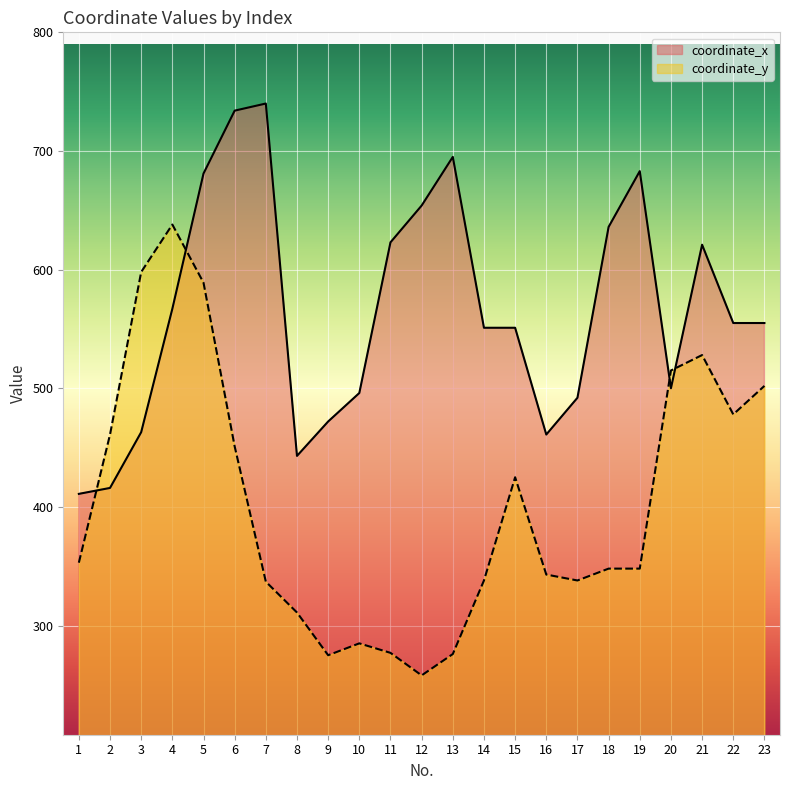

Between which two adjacent categories do coordinate_x and coordinate_y first intersect?

1 and 2